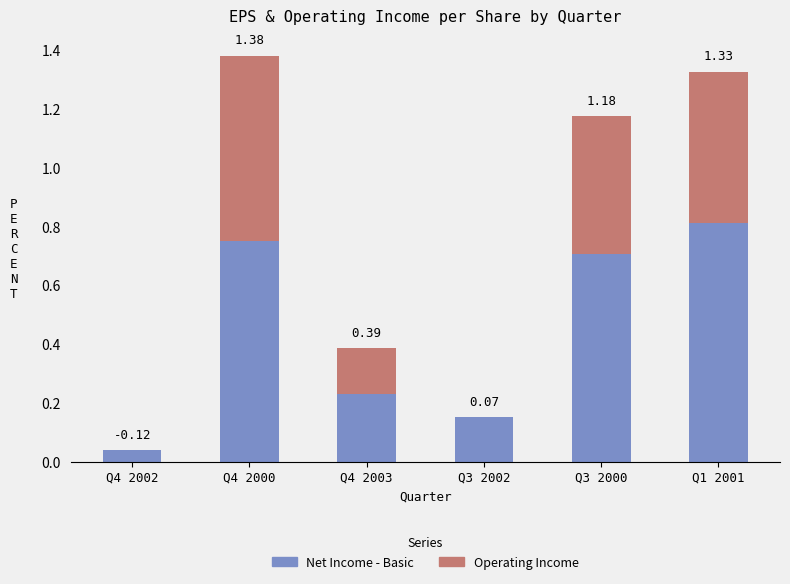

Which has a higher value, Q4 2002 or Q3 2002?

Q3 2002